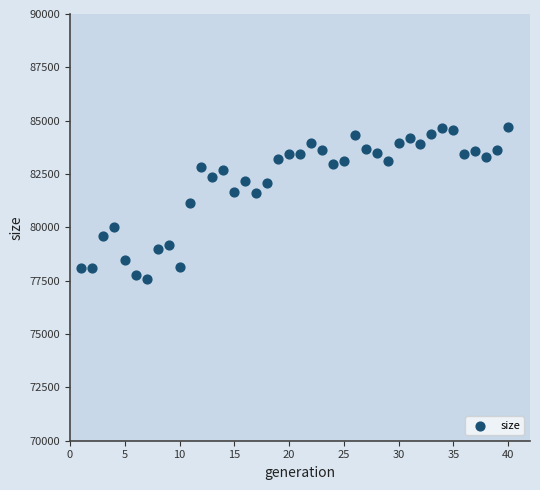

What is the range of Y values (max minus min)?

7106